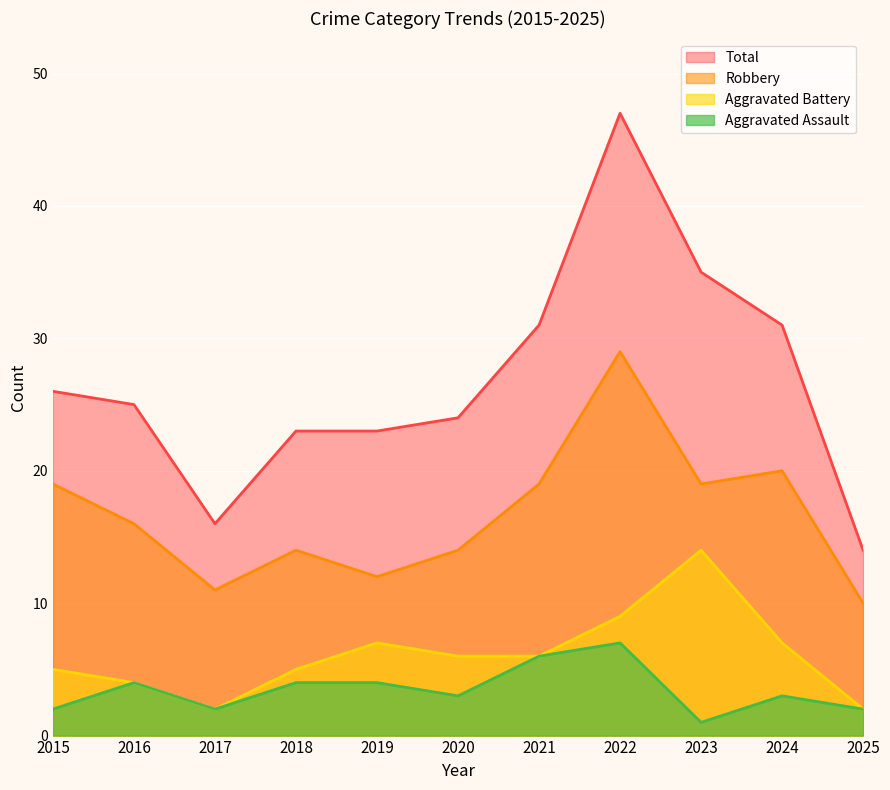

At which label does Total reach its minimum?

2025